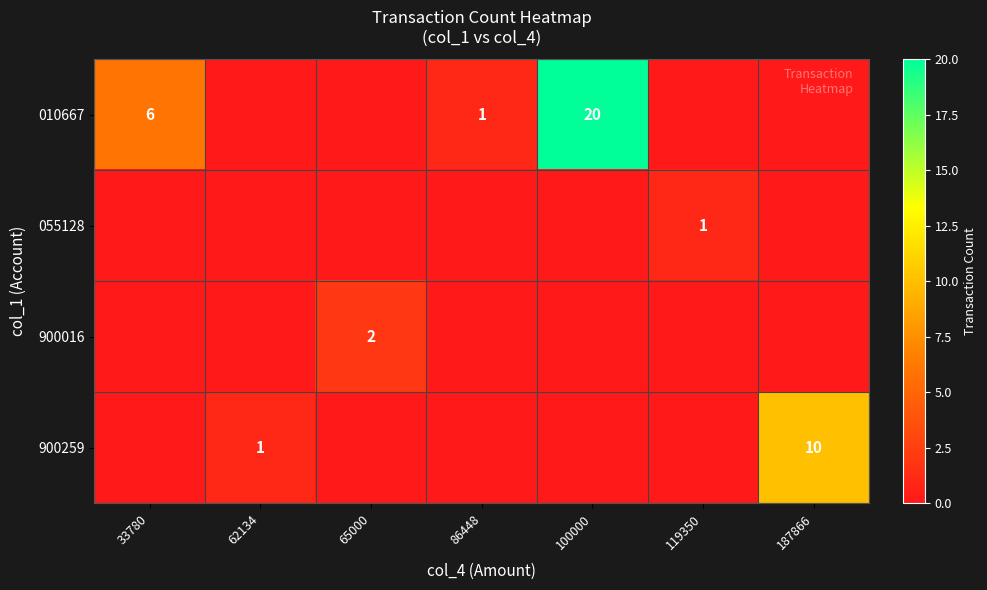

Which series has the largest range (max minus min)?

010667